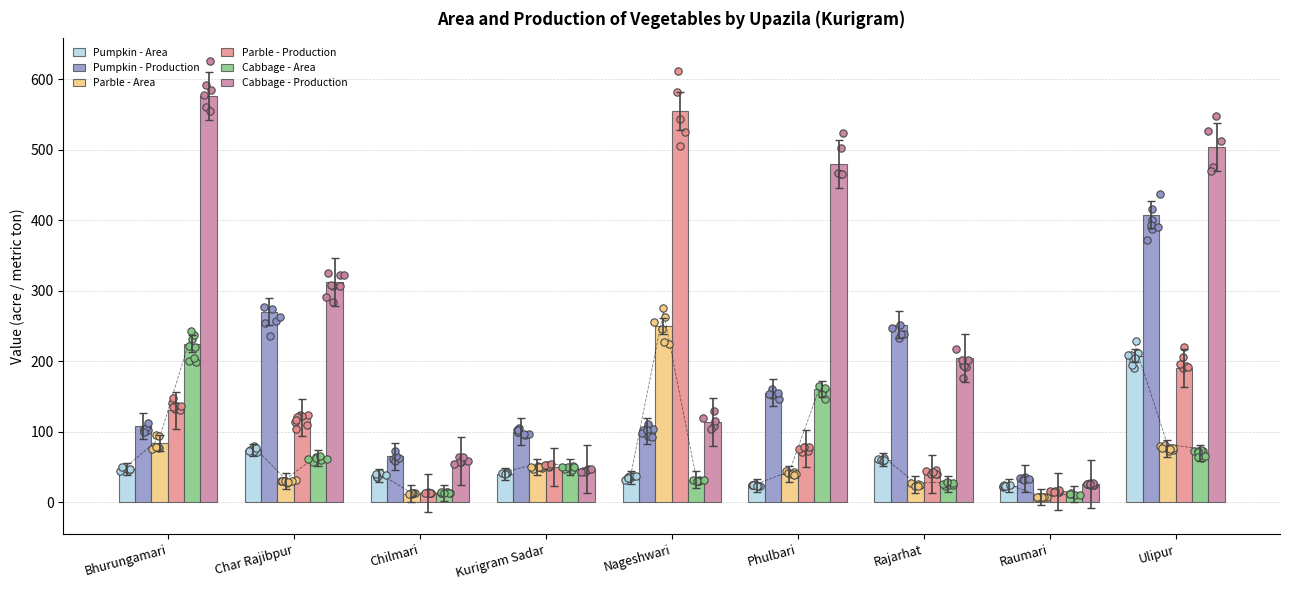

Which series contains the highest Y value?

Cabbage - Production